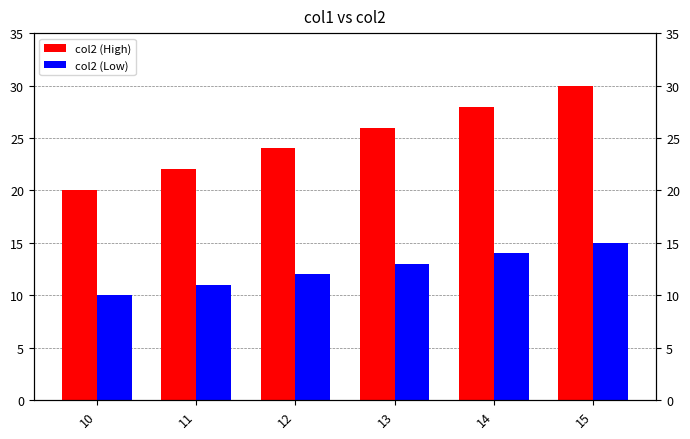

How many bars are there in each group?

2